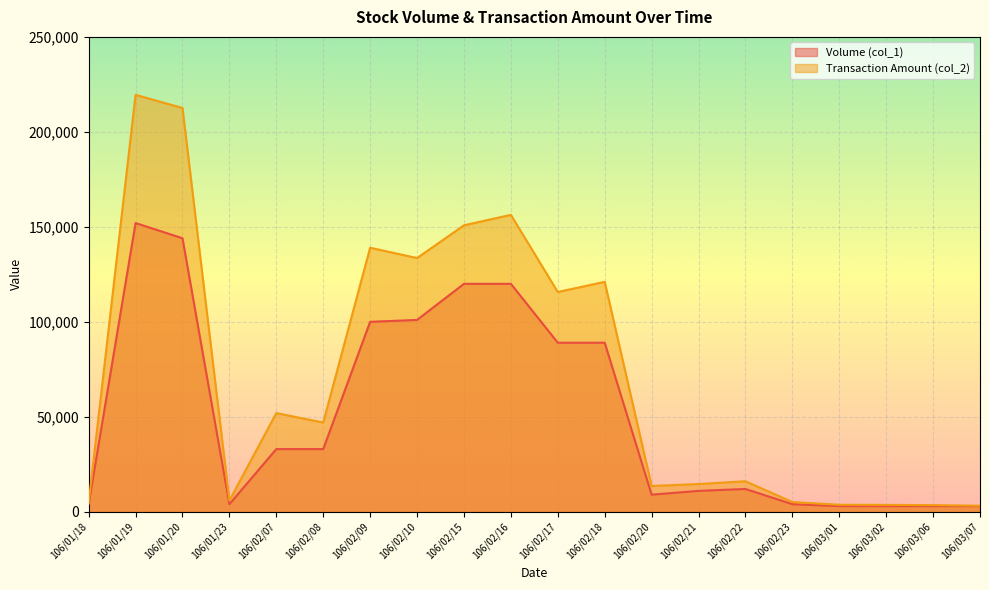

True or false: Transaction Amount (col_2) and Volume (col_1) cross at least once.

False